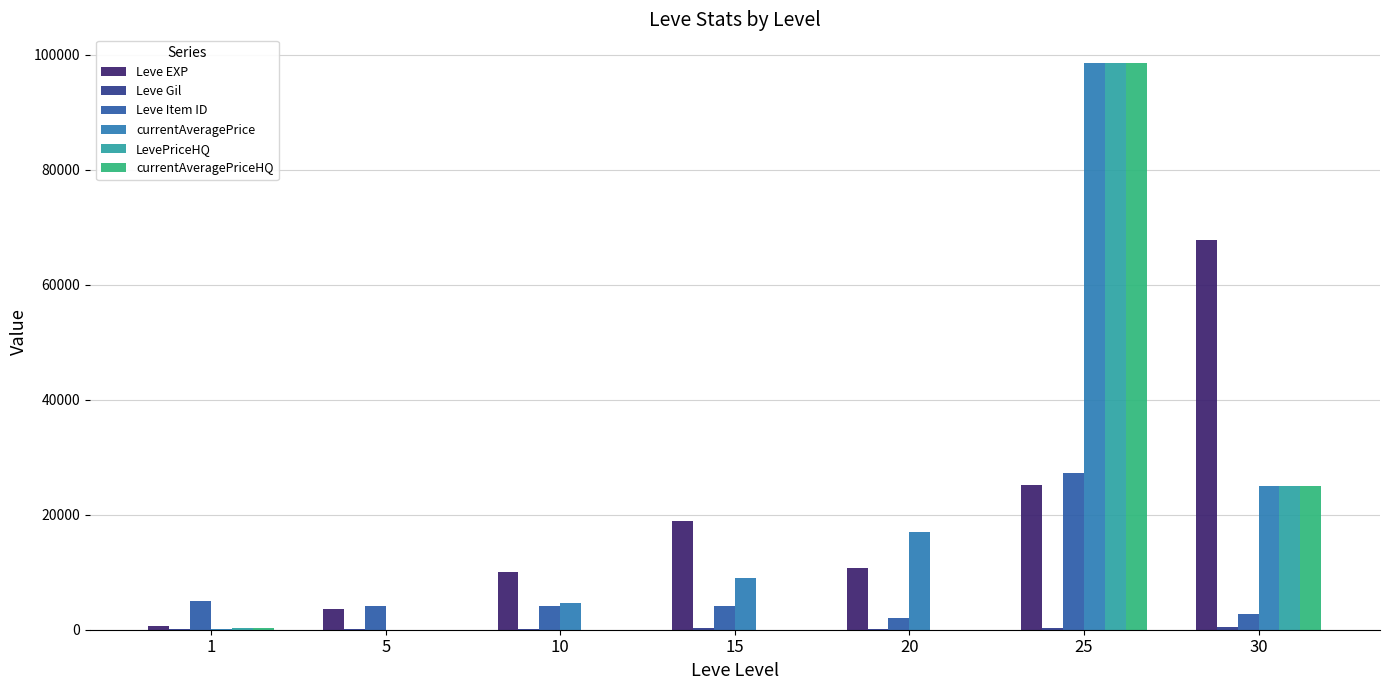

Is it true that LevePriceHQ equals 36426 at 25?

False